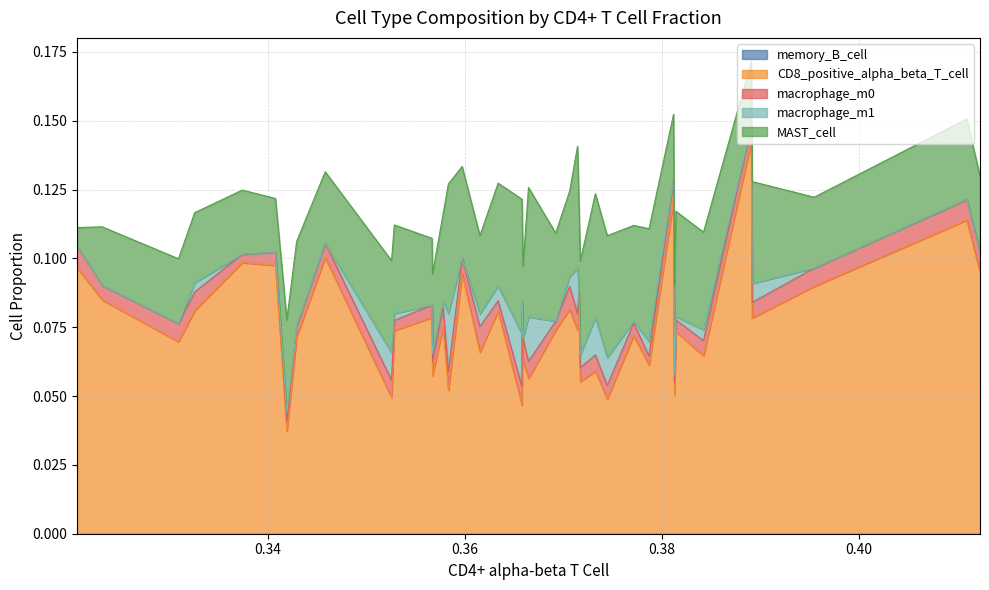

Which series has the largest range (max minus min)?

CD8_positive_alpha_beta_T_cell